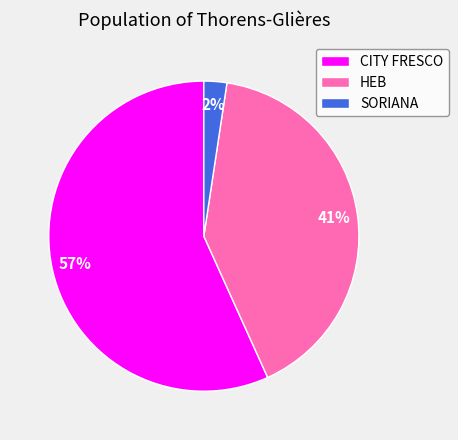

Which slice is the smallest?

SORIANA